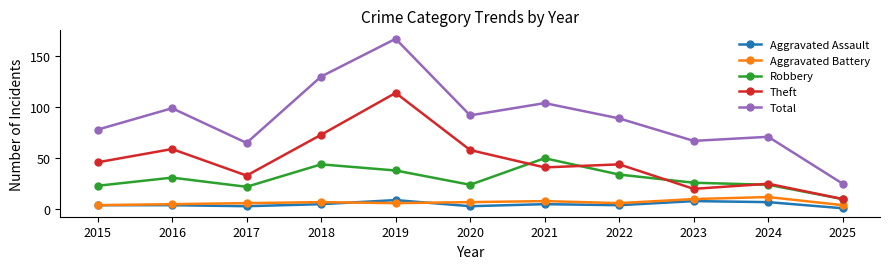

Which series has the widest spread of values?

Total